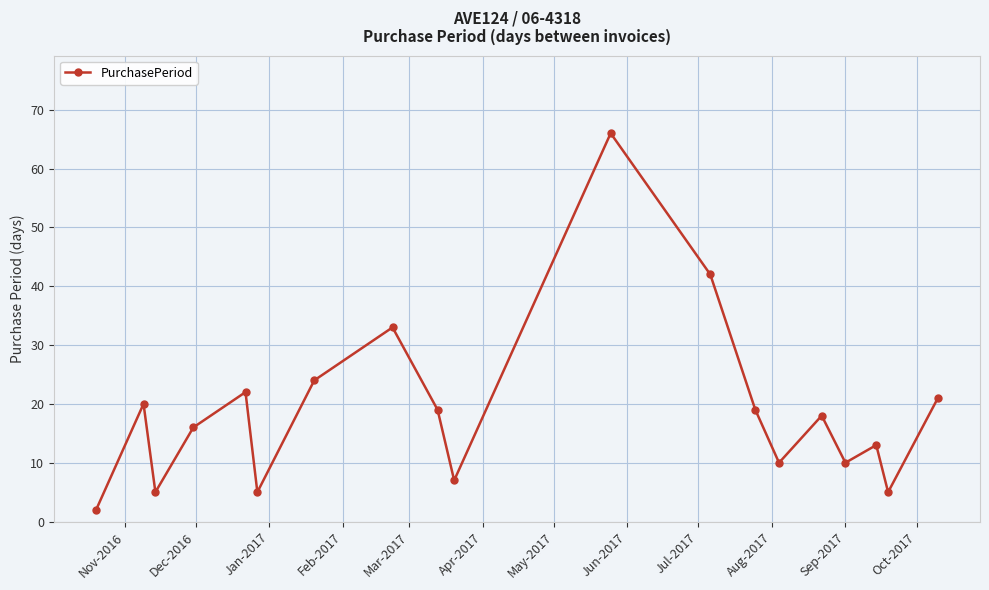

What is the value of the 12th point from the left?

42